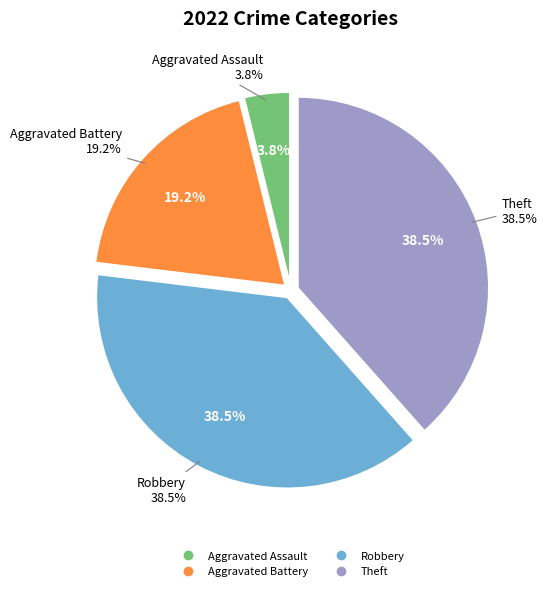

Is it true that Robbery is 28% of the pie?

False